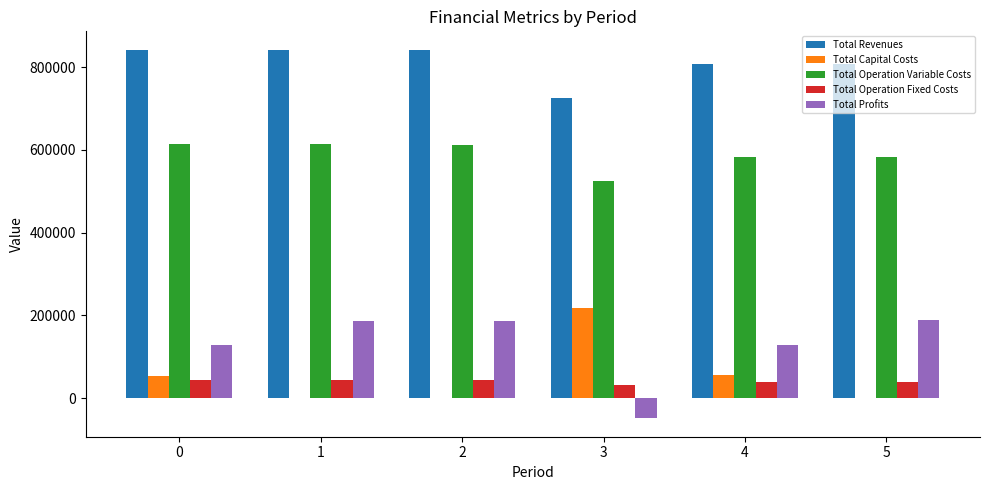

Is the value of Total Operation Fixed Costs at 1 greater than the value of Total Revenues at 4?

No